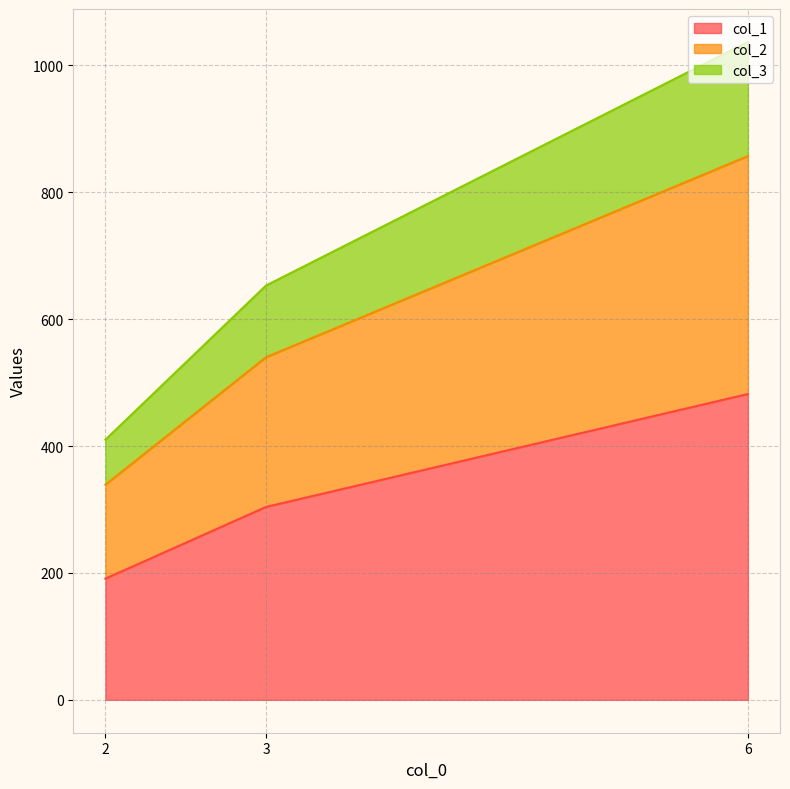

List the labels in order of col_1 value, largest first.

6, 3, 2